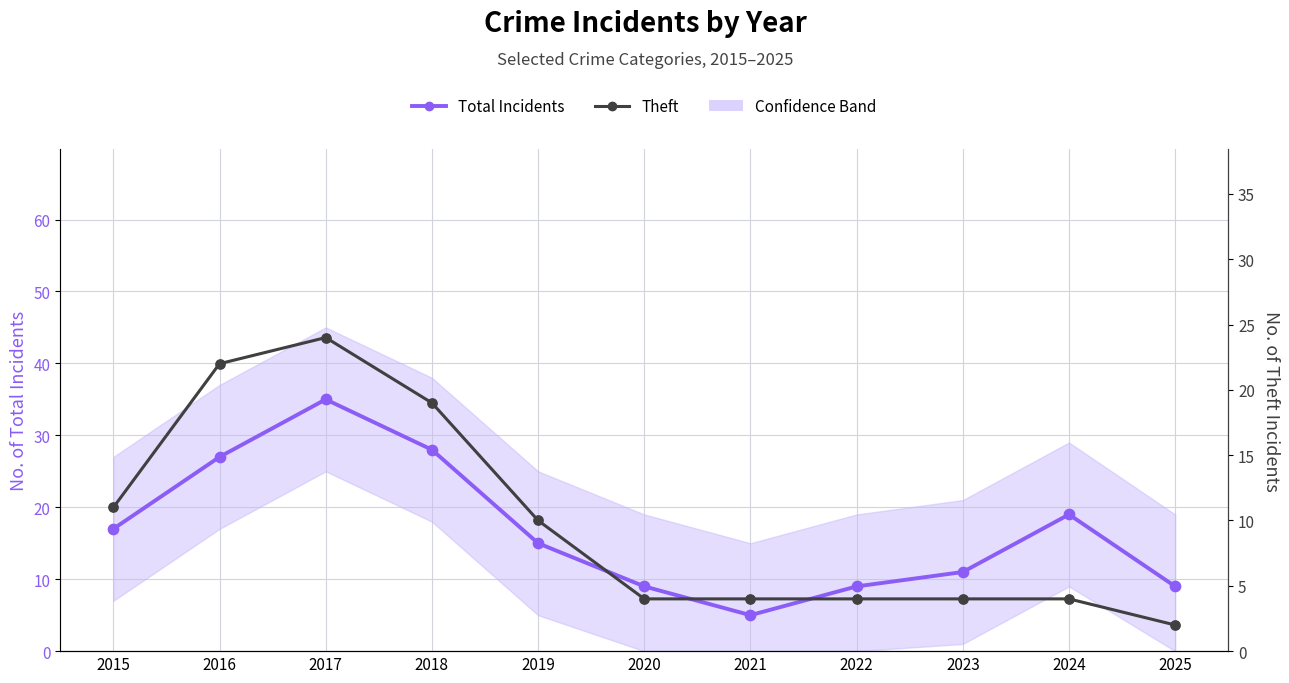

What are all the series names shown in the legend?

Total Incidents, Theft